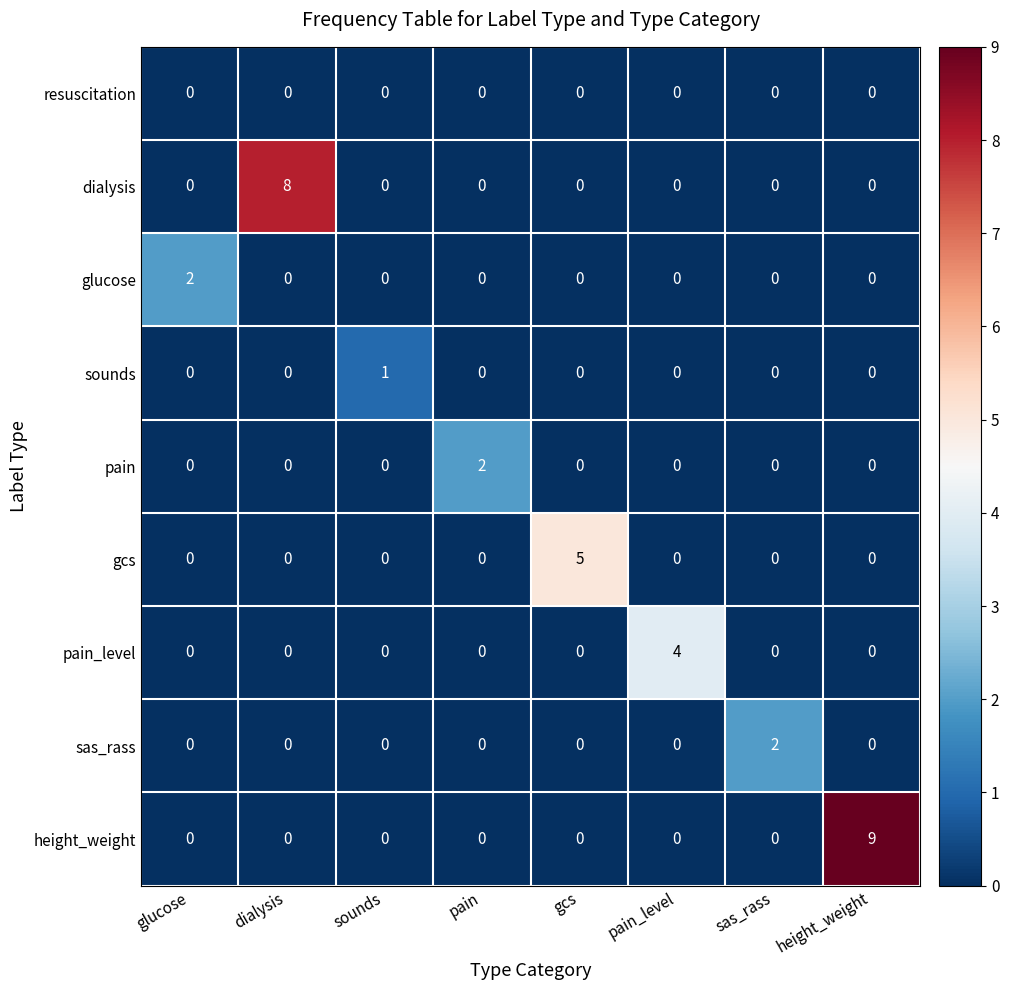

How many data points does each series have?

8